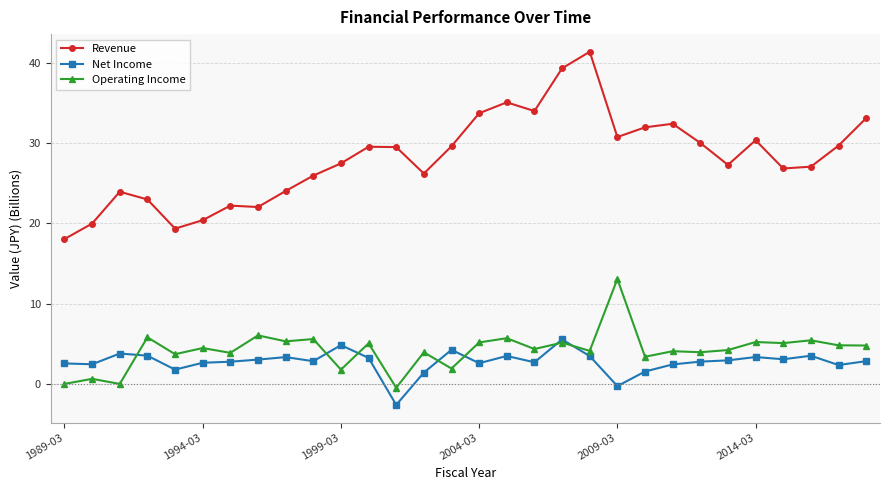

Which series has the largest total across all categories?

Revenue